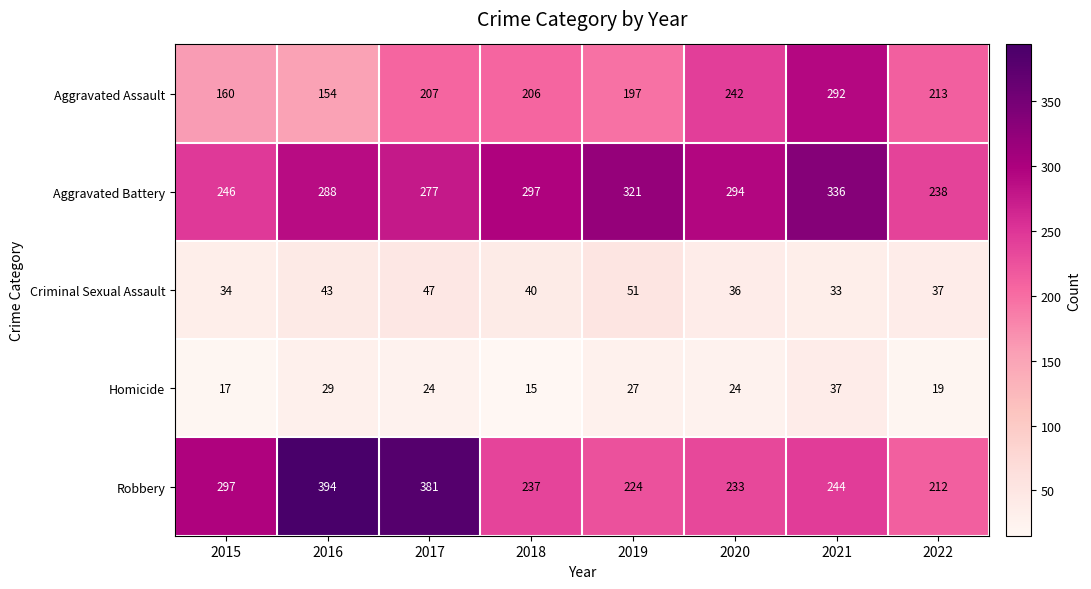

Which series has the largest total across all categories?

Aggravated Battery